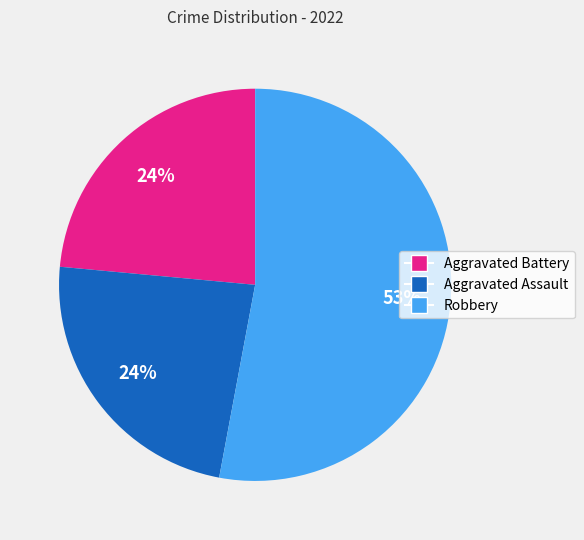

How many segments does this pie chart have?

3